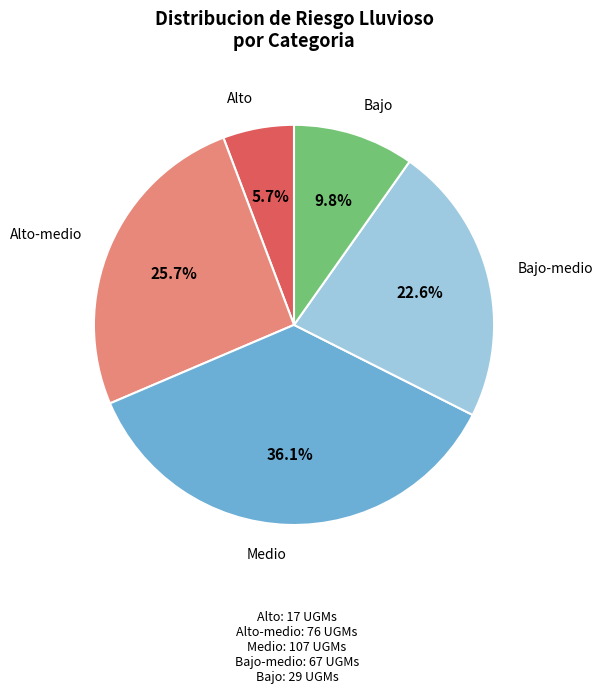

Is there a majority slice in this chart?

No